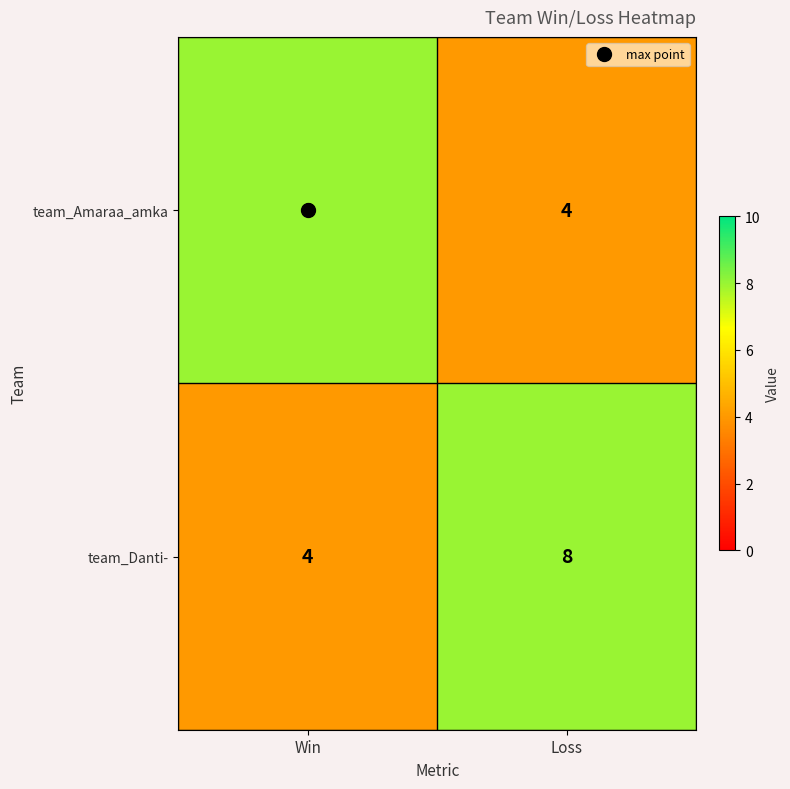

What is the maximum value for team_Danti-?

8